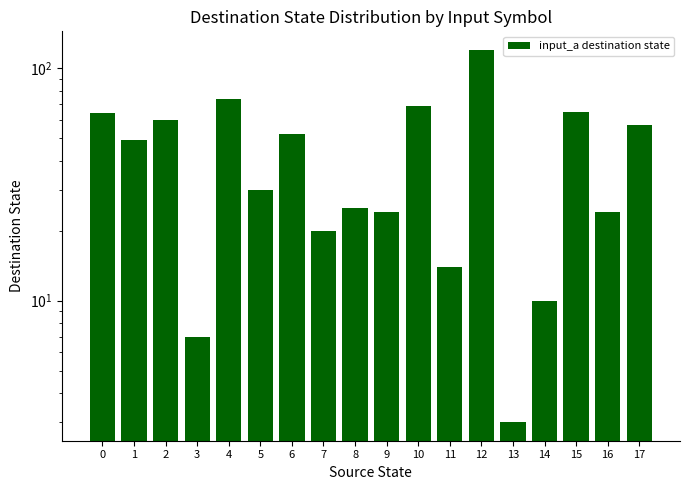

What is the average value?

43